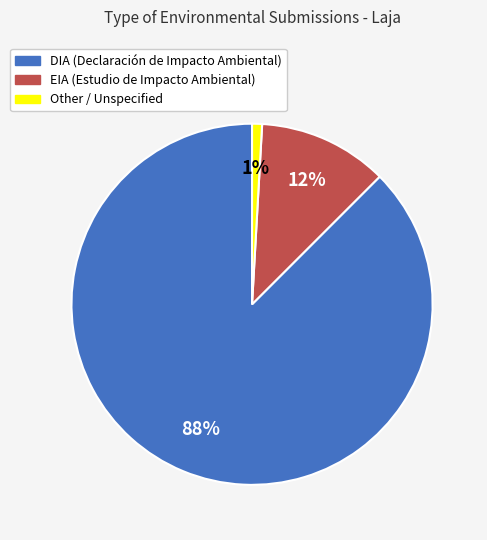

Combined, do DIA and Other account for over 50%?

Yes